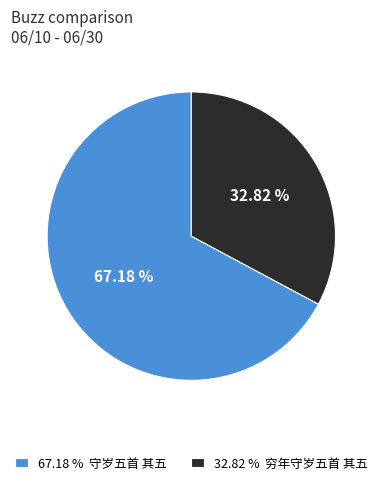

Which has a higher value, 32.82 % 穷年守岁五首 其五 or 67.18 % 守岁五首 其五?

67.18 % 守岁五首 其五